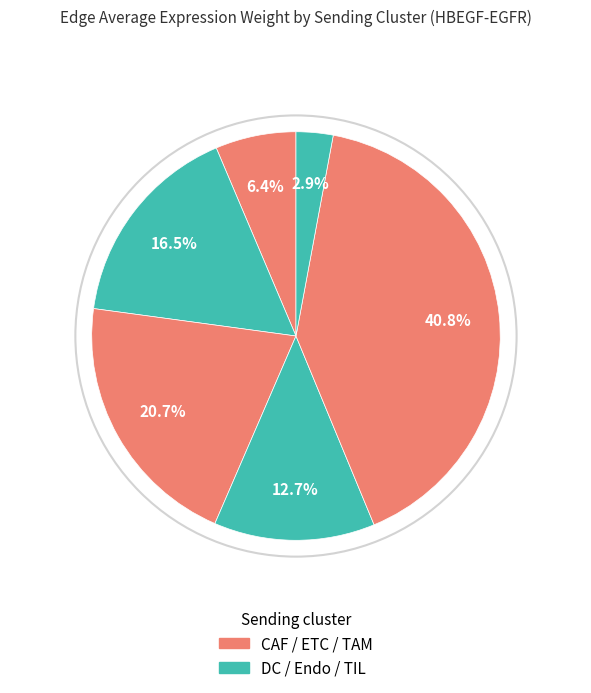

How many segments does this pie chart have?

6